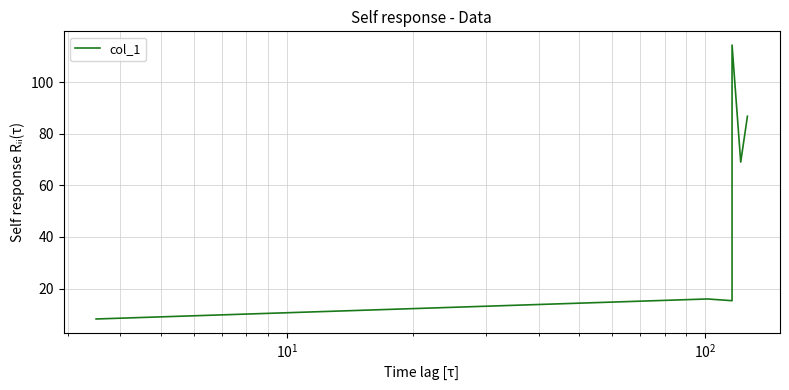

What is the average value?

51.6